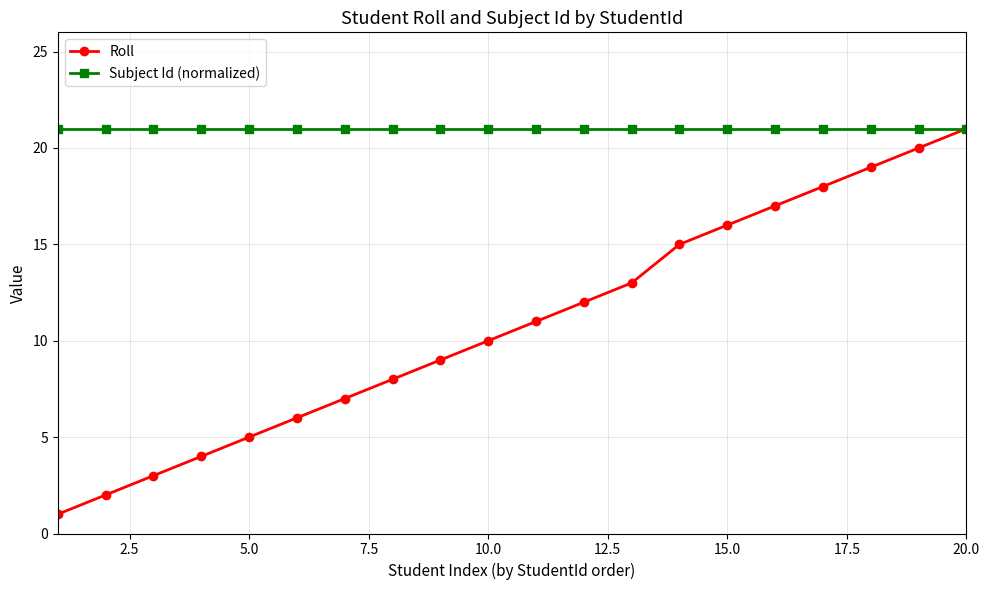

Which series has the largest total across all categories?

Subject Id (normalized)